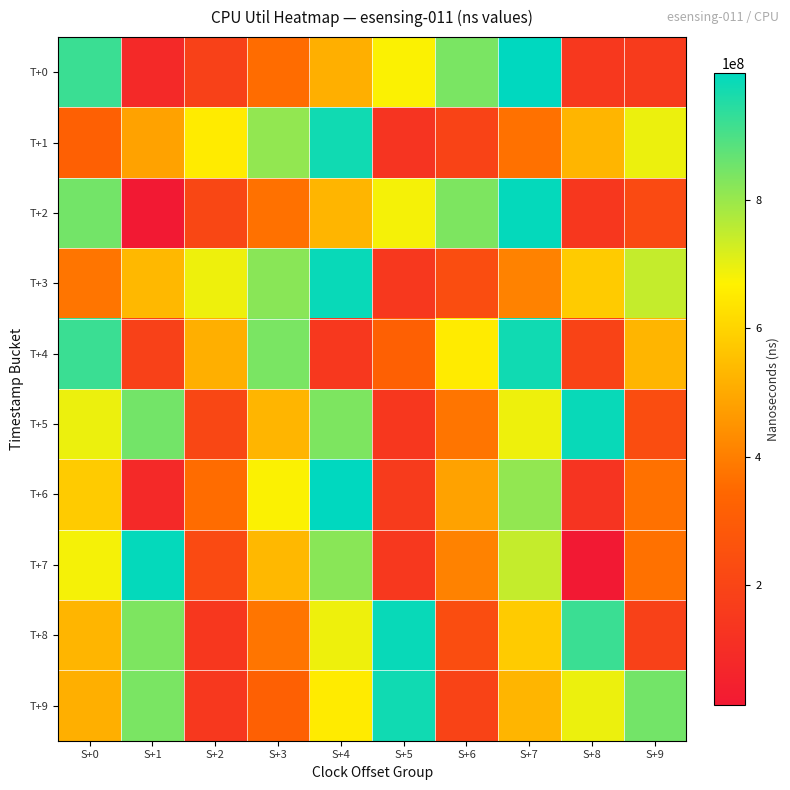

Reading left to right, extract all data points from this chart.

T+0: S+0=922209859	S+1=83817869	S+2=182146787	S+3=356040452	S+4=511451018	S+5=673887670	S+6=839162982	S+7=998144015	S+8=148980047	S+9=160162968
T+1: S+0=319968430	S+1=483543532	S+2=651901765	S+3=807655446	S+4=976145526	S+5=130065231	S+6=193666056	S+7=367065492	S+8=528363115	S+9=693850204
T+2: S+0=849099338	S+1=12654866	S+2=210584322	S+3=368392707	S+4=526613228	S+5=682102664	S+6=835521449	S+7=991768841	S+8=143395056	S+9=222626090
T+3: S+0=376993604	S+1=532948139	S+2=692058289	S+3=820892460	S+4=985540497	S+5=146130669	S+6=236055304	S+7=408739589	S+8=578914668	S+9=745121820
T+4: S+0=922209859	S+1=182146787	S+2=511451018	S+3=839162982	S+4=148980047	S+5=319968430	S+6=651901765	S+7=976145526	S+8=193666056	S+9=528363115
T+5: S+0=693850204	S+1=849099338	S+2=210584322	S+3=526613228	S+4=835521449	S+5=143395056	S+6=376993604	S+7=692058289	S+8=985540497	S+9=236055304
T+6: S+0=578914668	S+1=83817869	S+2=356040452	S+3=673887670	S+4=998144015	S+5=160162968	S+6=483543532	S+7=807655446	S+8=130065231	S+9=367065492
T+7: S+0=682102664	S+1=991768841	S+2=222626090	S+3=532948139	S+4=820892460	S+5=146130669	S+6=408739589	S+7=745121820	S+8=12654866	S+9=368392707
T+8: S+0=526613228	S+1=835521449	S+2=143395056	S+3=376993604	S+4=692058289	S+5=985540497	S+6=236055304	S+7=578914668	S+8=922209859	S+9=182146787
T+9: S+0=511451018	S+1=839162982	S+2=148980047	S+3=319968430	S+4=651901765	S+5=976145526	S+6=193666056	S+7=528363115	S+8=693850204	S+9=849099338